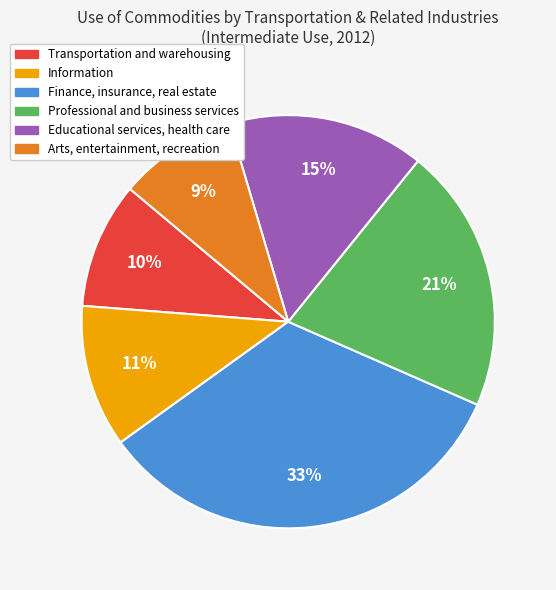

Which has a higher value, Professional and business services or Finance, insurance, real estate?

Finance, insurance, real estate